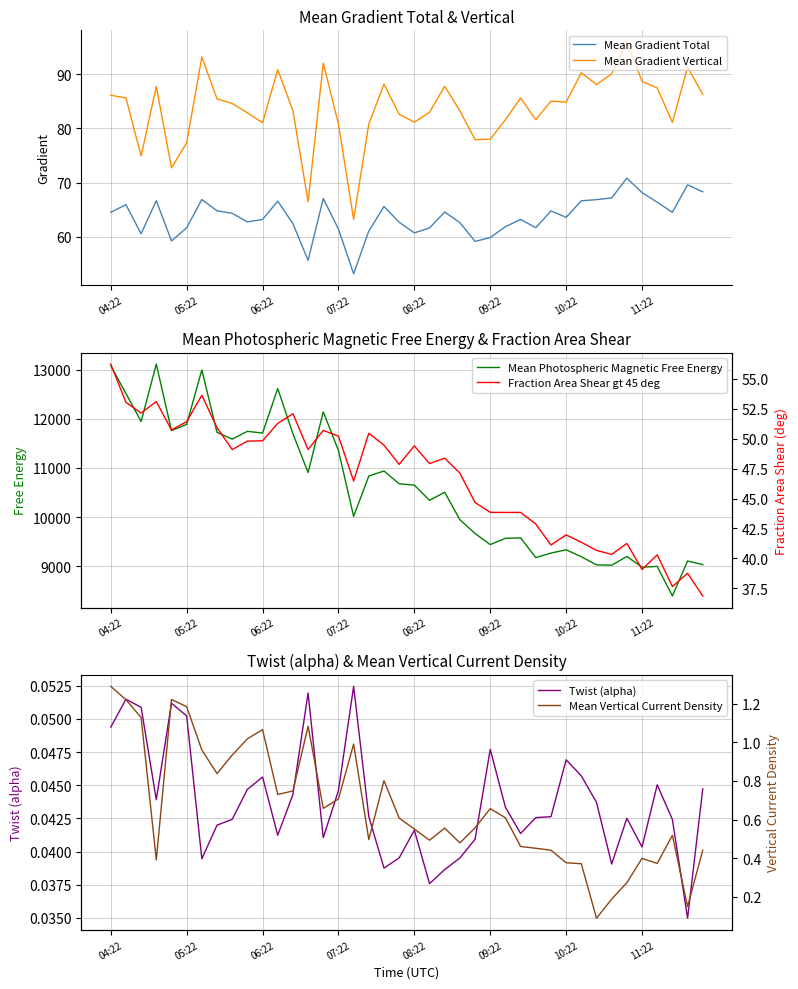

True or false: Mean Gradient Vertical and Mean Vertical Current Density cross at least once.

False